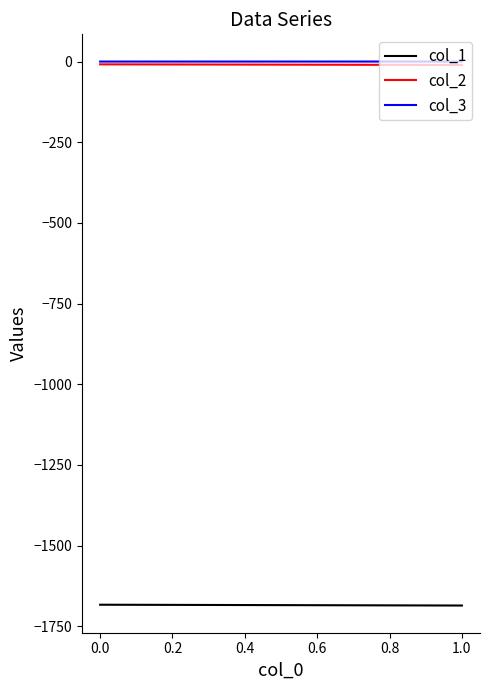

Rank the series at 0.0 from highest to lowest value.

col_3, col_2, col_1